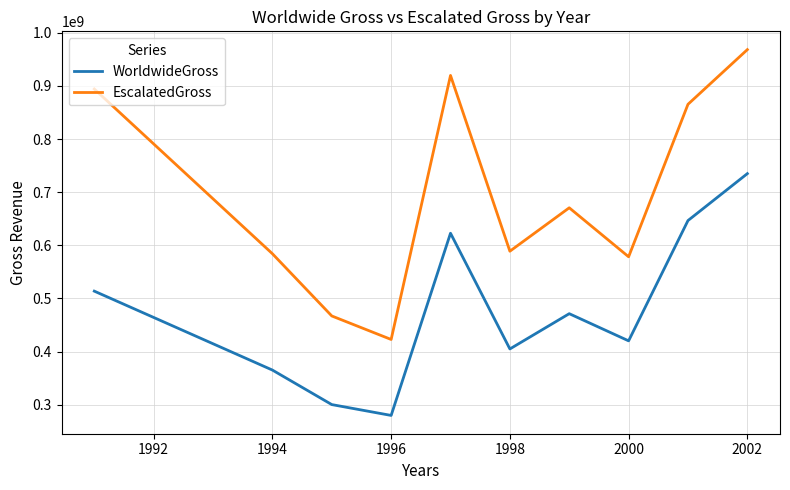

True or false: WorldwideGross has more than 0 interior local peaks.

True